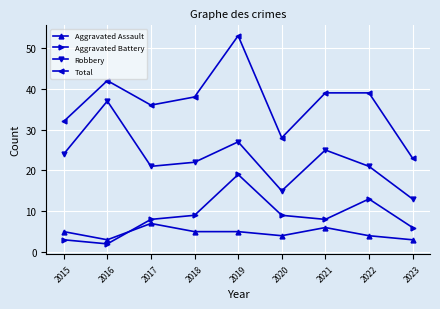

What are all the series names shown in the legend?

Aggravated Assault, Aggravated Battery, Robbery, Total